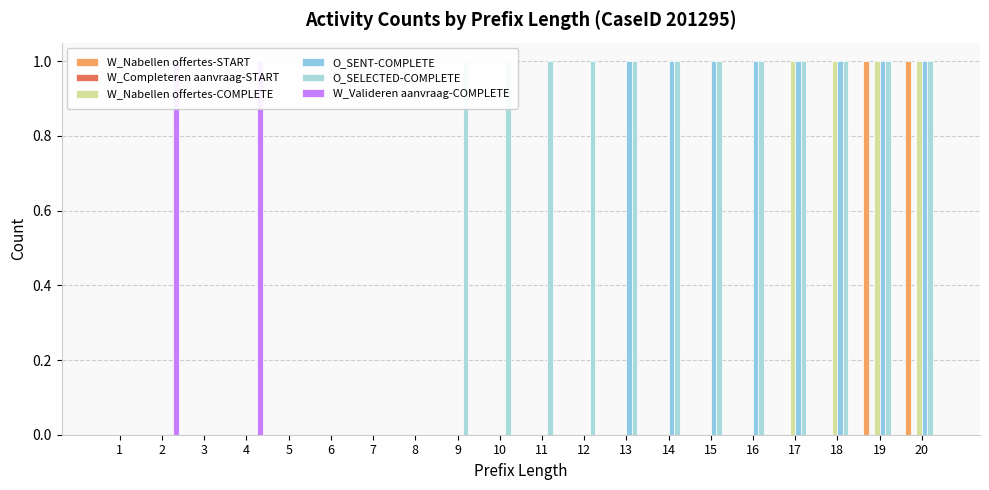

What is the sum of all O_SELECTED-COMPLETE values?

12